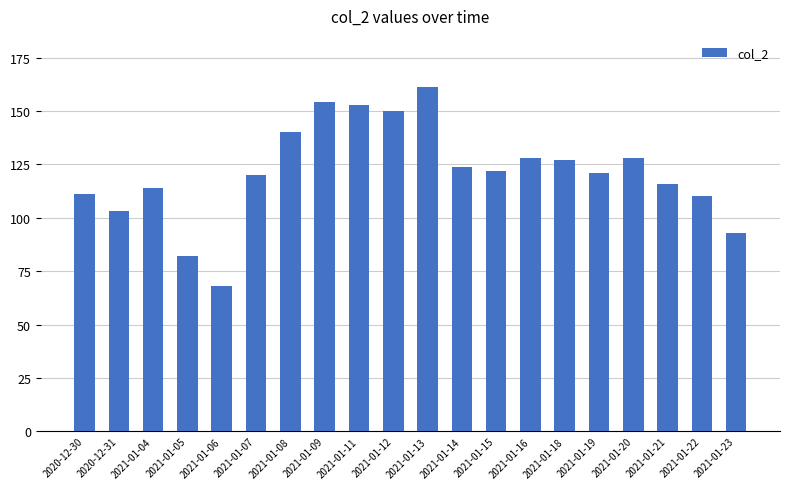

What is the sum of all values?

2425